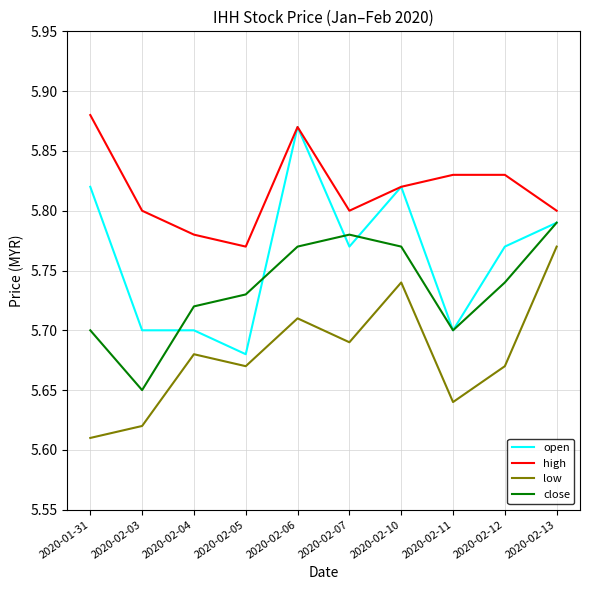

The value of low at 2020-02-13 is 9.0. True or false?

False